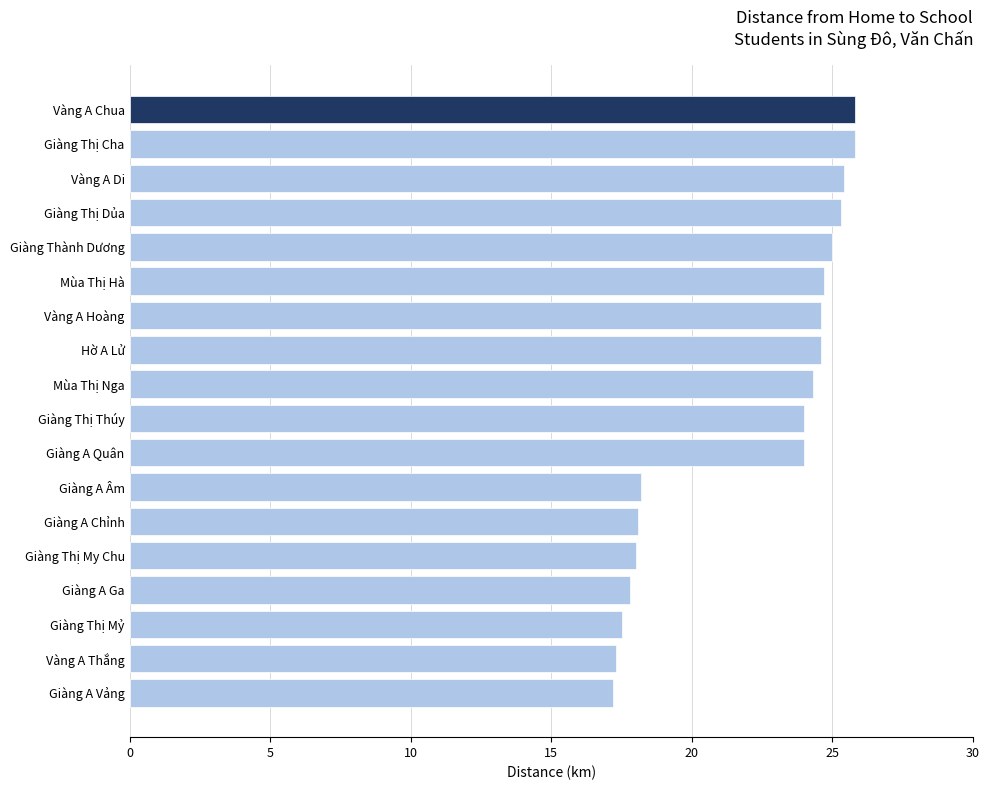

What is the sum of the values at Vàng A Hoàng and Giàng A Quân?

48.6